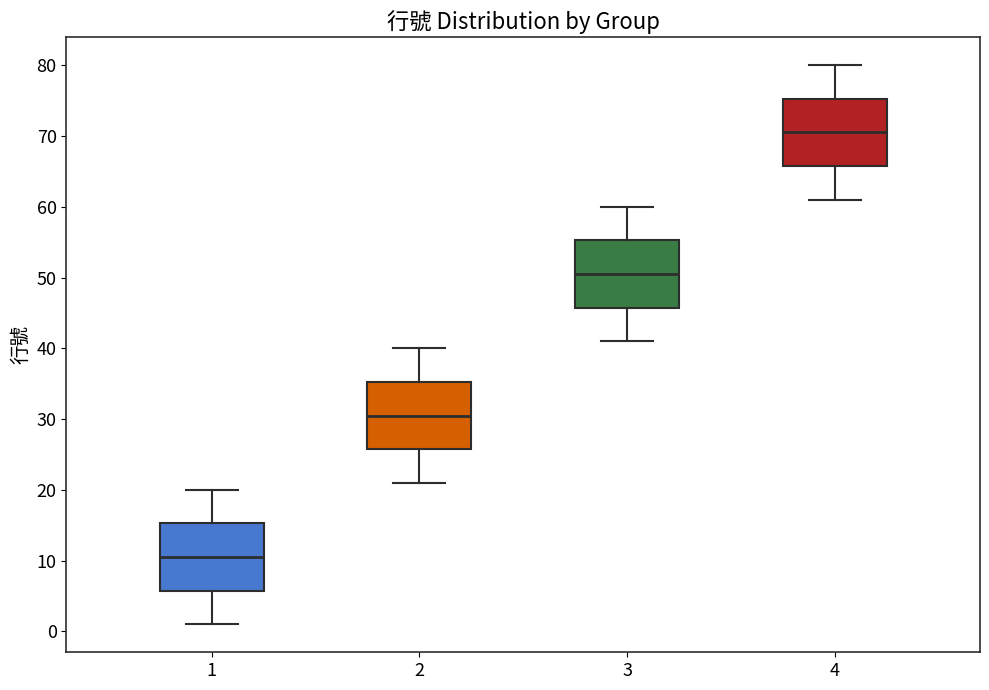

Where does the median line of the box at x = 3 sit on the y-axis? The values are not printed on the chart, so give them approximately, as read against the axis.

51